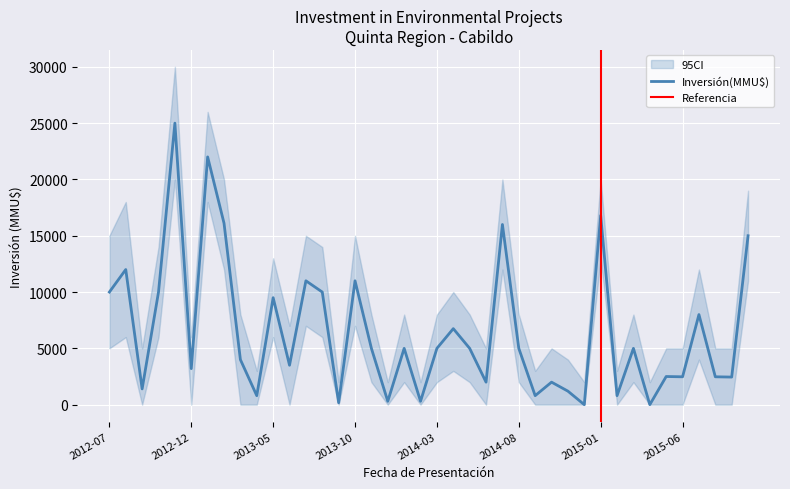

True or false: there are more than 2 points higher than both neighbors.

True